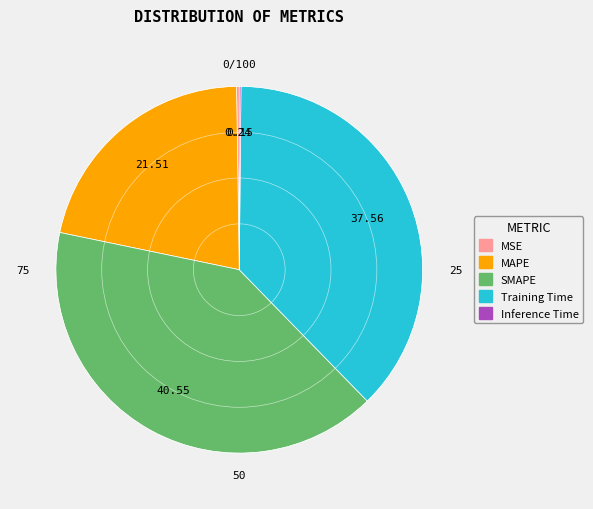

Which slice is the largest?

SMAPE